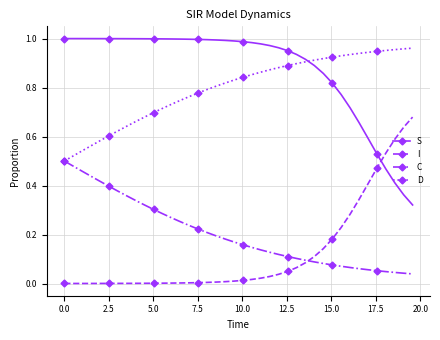

How many lines are shown in the chart?

4